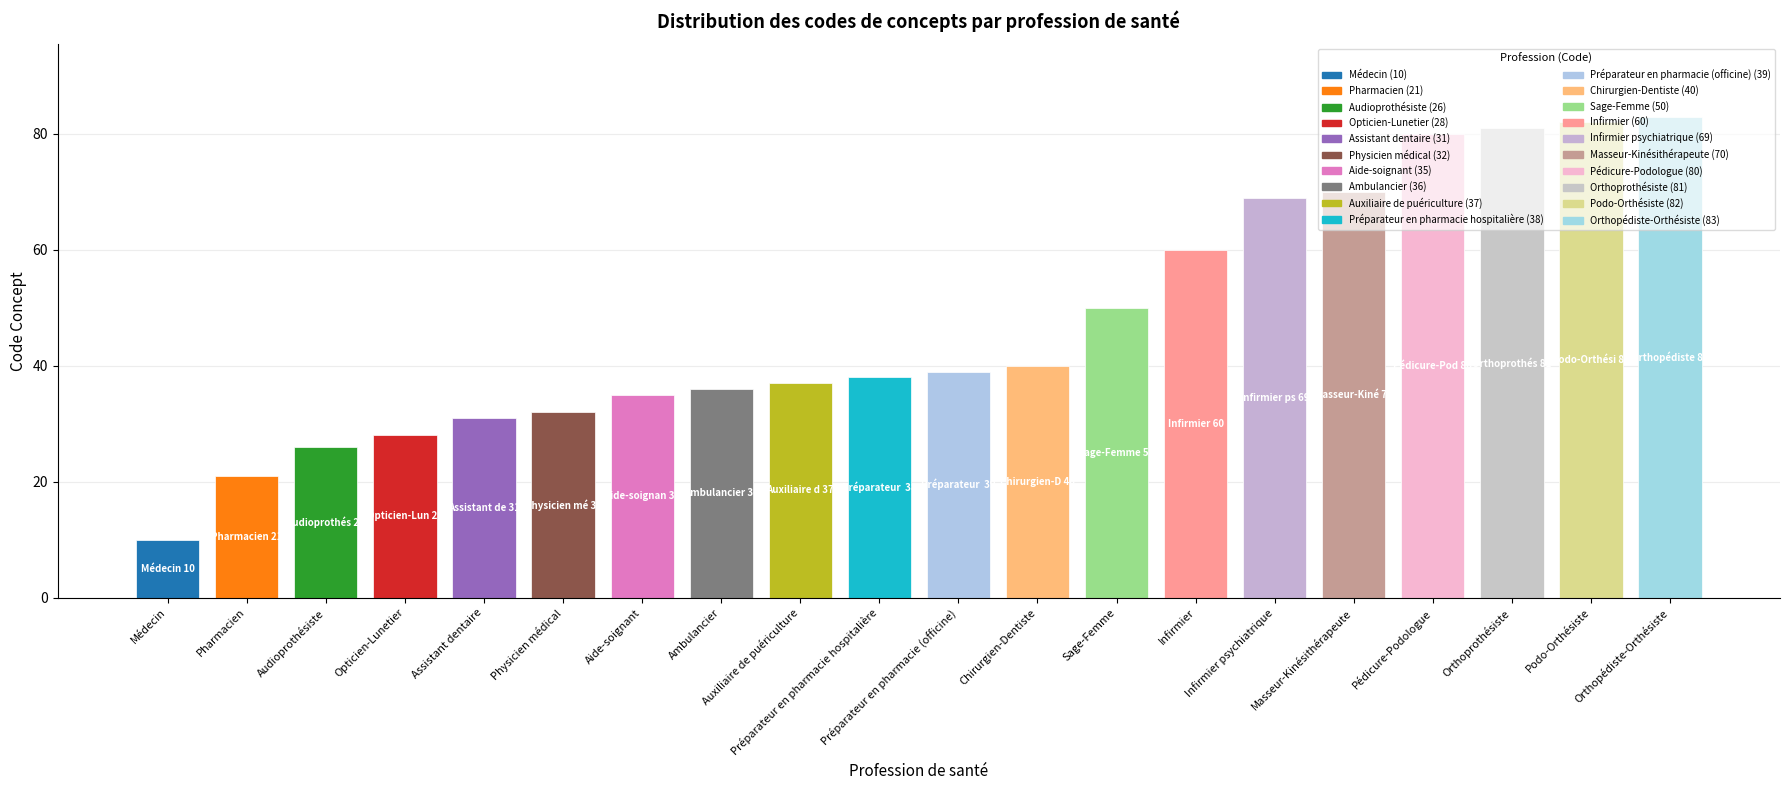

Reading left to right, what are all the values shown in this chart?

Médecin=10	Pharmacien=21	Audioprothésiste=26	Opticien-Lunetier=28	Assistant dentaire=31	Physicien médical=32	Aide-soignant=35	Ambulancier=36	Auxiliaire de puériculture=37	Préparateur en pharmacie hospitalière=38	Préparateur en pharmacie (officine)=39	Chirurgien-Dentiste=40	Sage-Femme=50	Infirmier=60	Infirmier psychiatrique=69	Masseur-Kinésithérapeute=70	Pédicure-Podologue=80	Orthoprothésiste=81	Podo-Orthésiste=82	Orthopédiste-Orthésiste=83